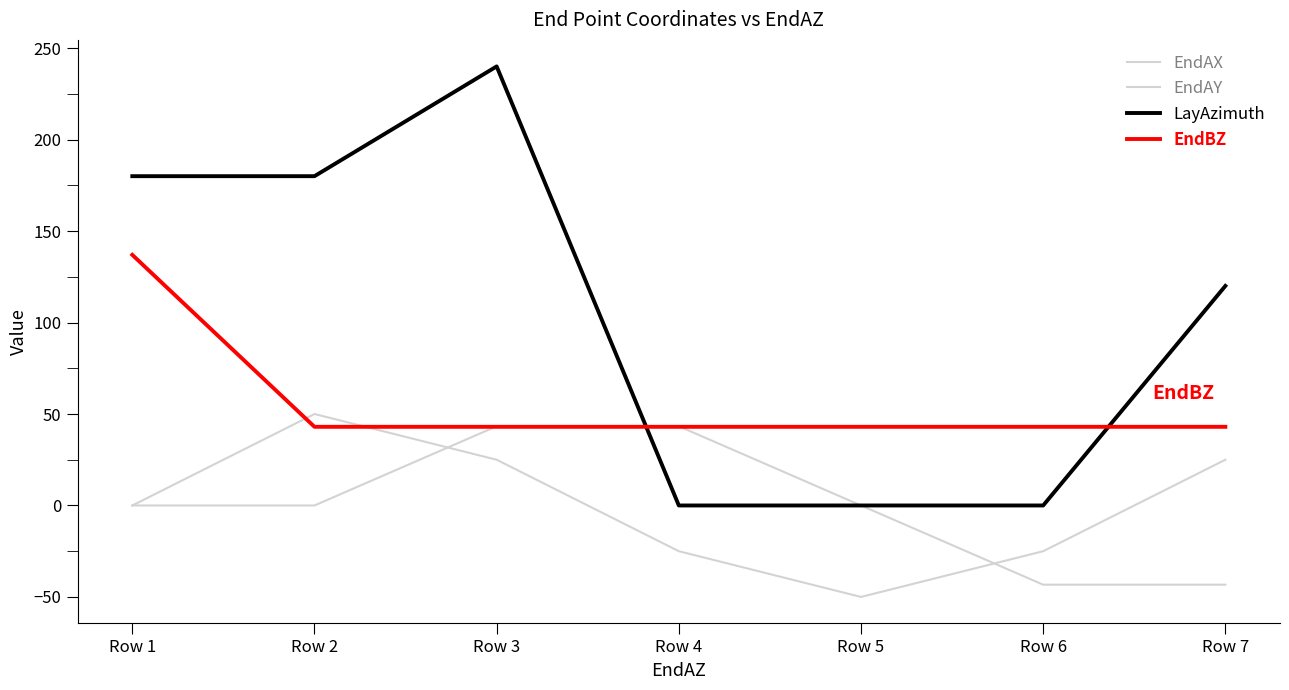

What is the difference between the maximum and second lowest values in the EndAX series?

75.0